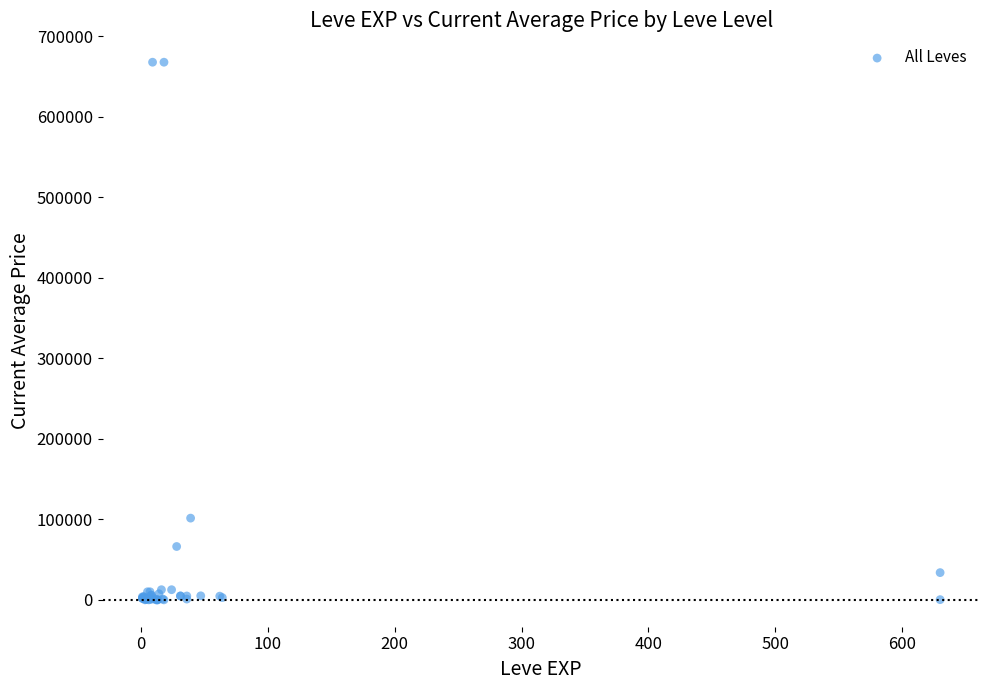

What Y value in the scatter plot is closest to 333912?

101504.7